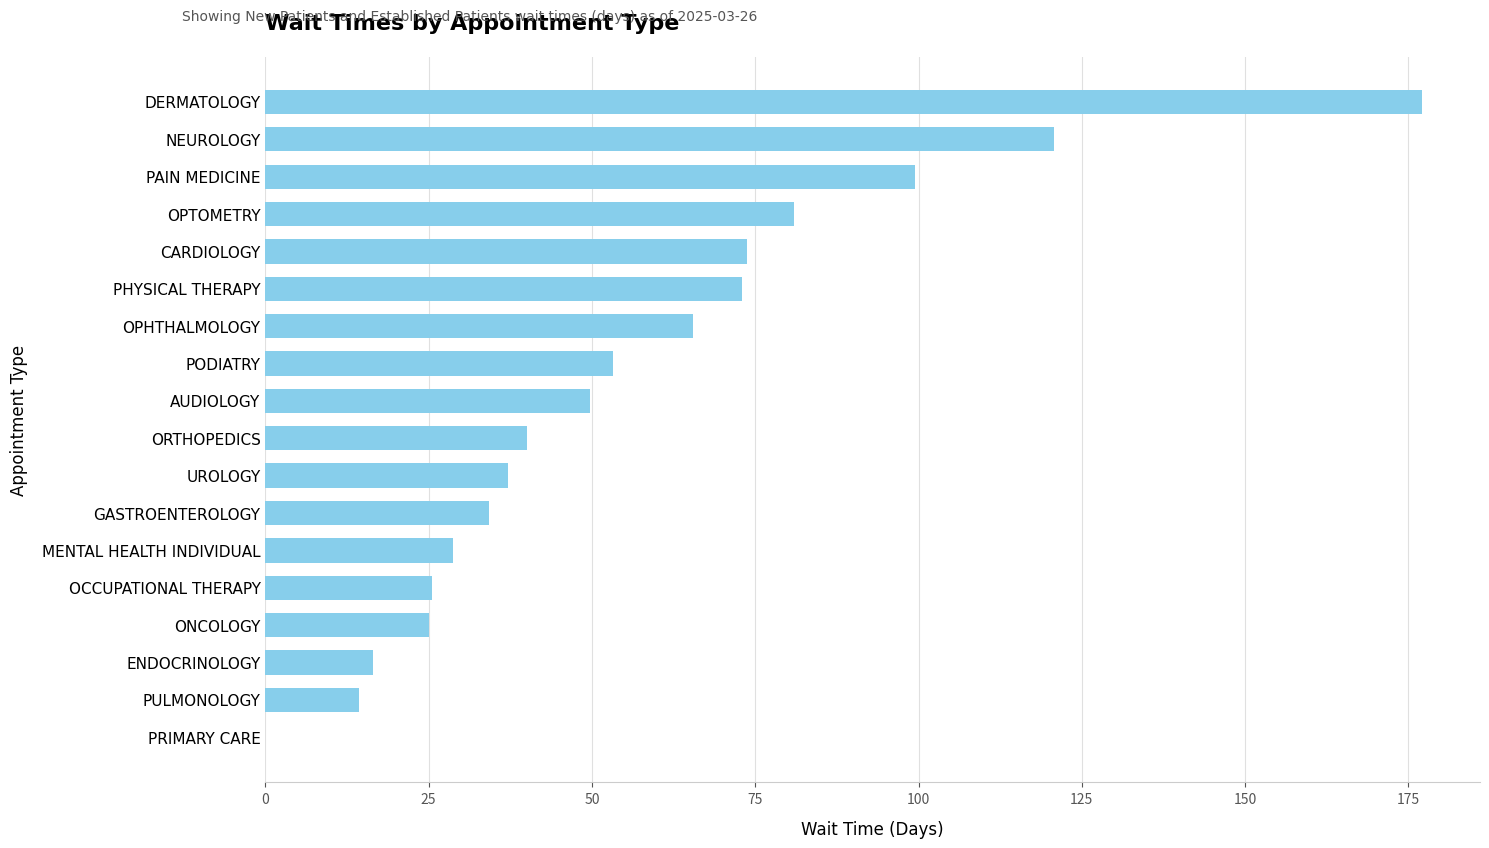

The value at DERMATOLOGY is 289.9. True or false?

False